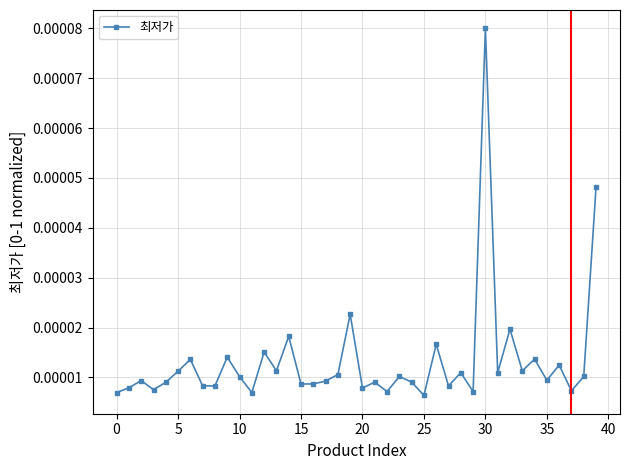

Does the chart have visible grid lines?

Yes